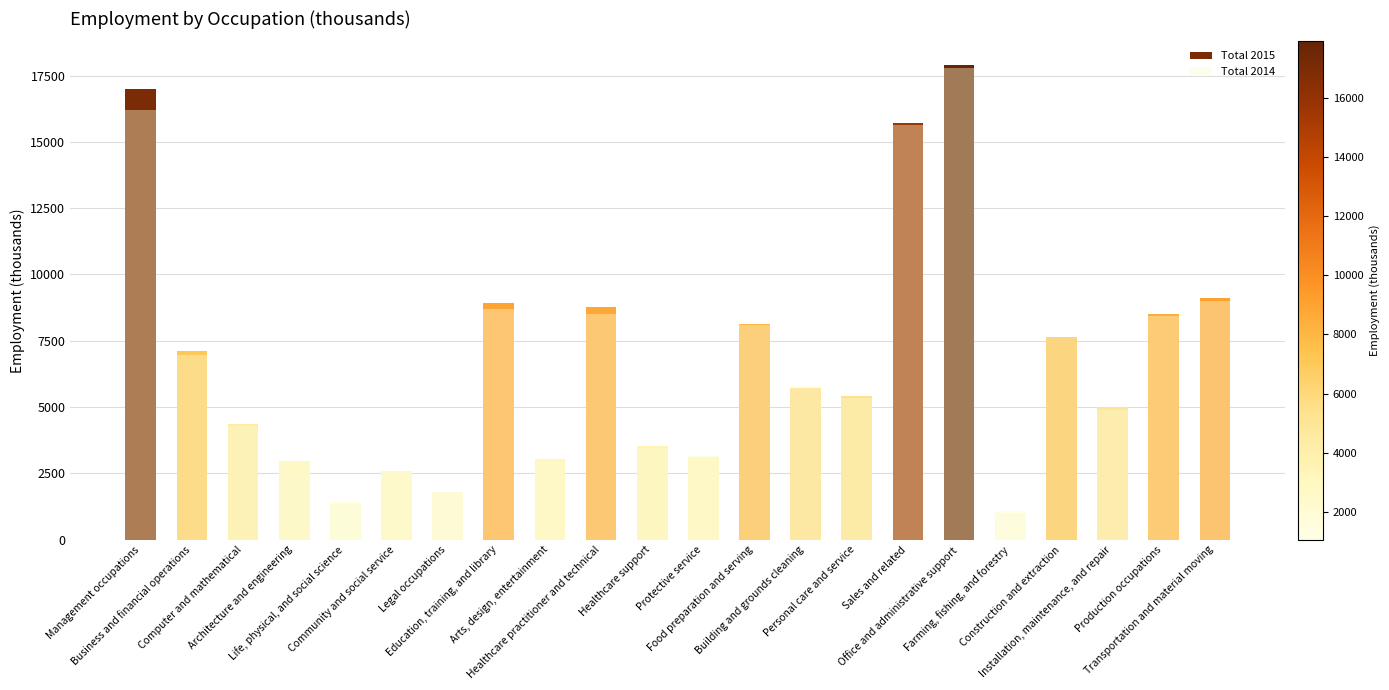

Is it true that Total 2015 equals 2507 at Food preparation and serving?

False